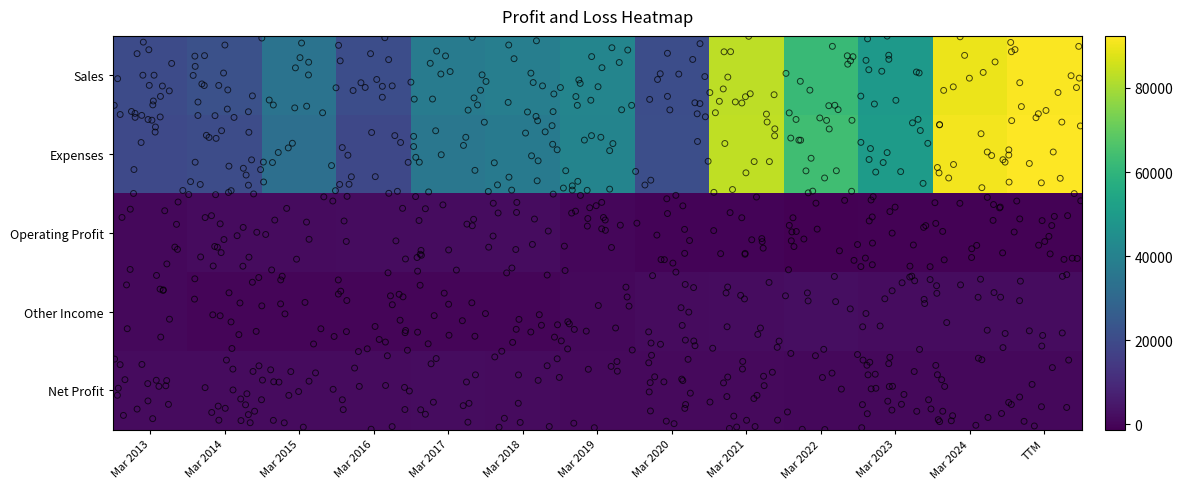

Reading left to right, extract all data points from this chart.

Sales: Mar 2013=20025	Mar 2014=21888	Mar 2015=34453	Mar 2016=20849	Mar 2017=37816	Mar 2018=38832	Mar 2019=41463	Mar 2020=21025	Mar 2021=83182	Mar 2022=62305	Mar 2023=49404	Mar 2024=89683	TTM=91696
Expenses: Mar 2013=19280	Mar 2014=20384	Mar 2015=32798	Mar 2016=19008	Mar 2017=36010	Mar 2018=37062	Mar 2019=40922	Mar 2020=21344	Mar 2021=83572	Mar 2022=63563	Mar 2023=50204	Mar 2024=90571	TTM=92383
Operating Profit: Mar 2013=745	Mar 2014=1504	Mar 2015=1655	Mar 2016=1842	Mar 2017=1806	Mar 2018=1771	Mar 2019=541	Mar 2020=-319	Mar 2021=-390	Mar 2022=-1258	Mar 2023=-800	Mar 2024=-888	TTM=-687
Other Income: Mar 2013=900	Mar 2014=129	Mar 2015=43	Mar 2016=0	Mar 2017=130	Mar 2018=132	Mar 2019=813	Mar 2020=1578	Mar 2021=1669	Mar 2022=2285	Mar 2023=1968	Mar 2024=2029	TTM=1770
Net Profit: Mar 2013=1515	Mar 2014=1561	Mar 2015=1640	Mar 2016=1650	Mar 2017=1682	Mar 2018=1619	Mar 2019=1139	Mar 2020=1067	Mar 2021=956	Mar 2022=759	Mar 2023=813	Mar 2024=851	TTM=869